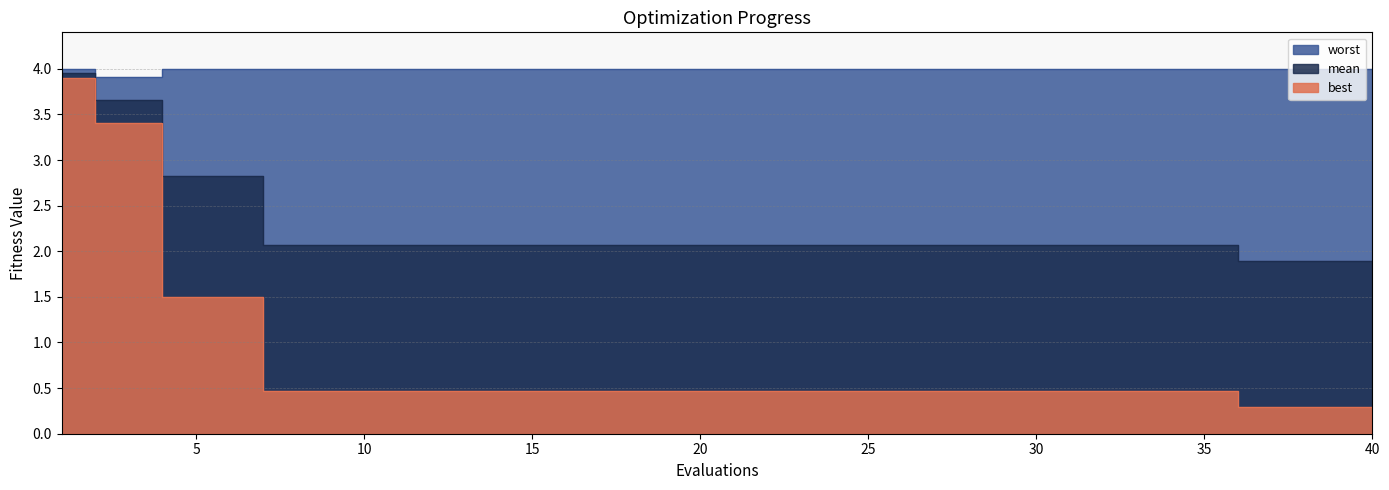

True or false: mean has a value of 3.4 at 8.

False